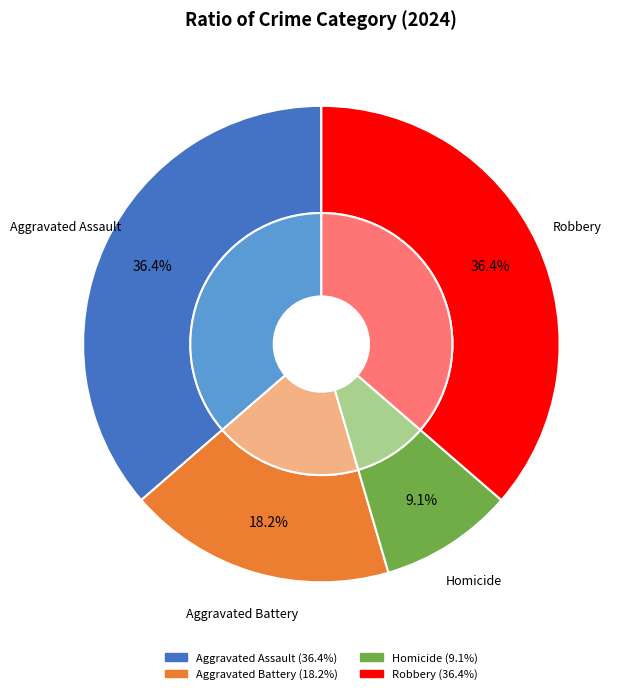

Is Robbery the majority of the pie?

No